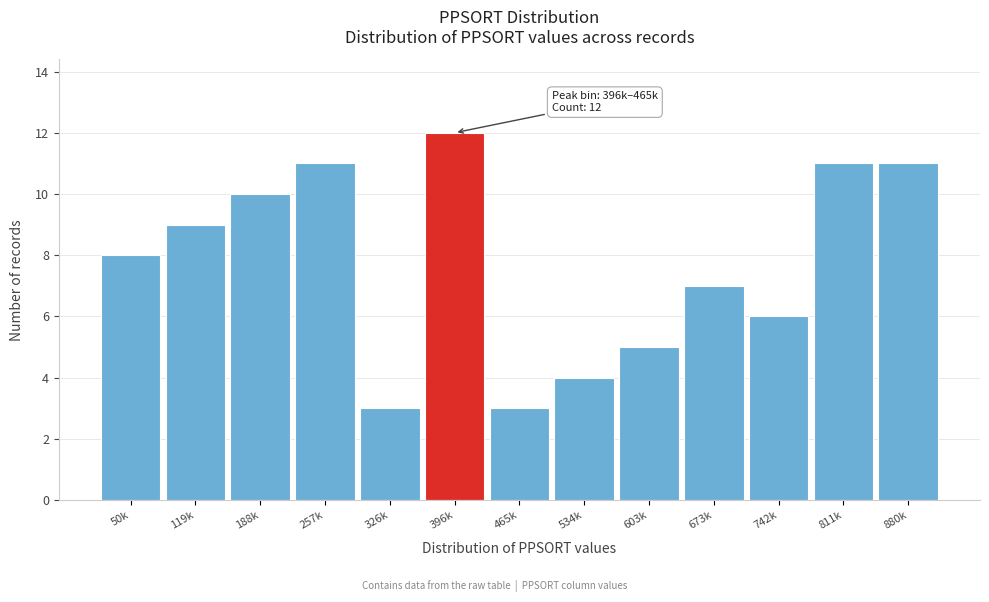

Reading right to left, list all the values displayed in this chart.

11	11	6	7	5	4	3	12	3	11	10	9	8